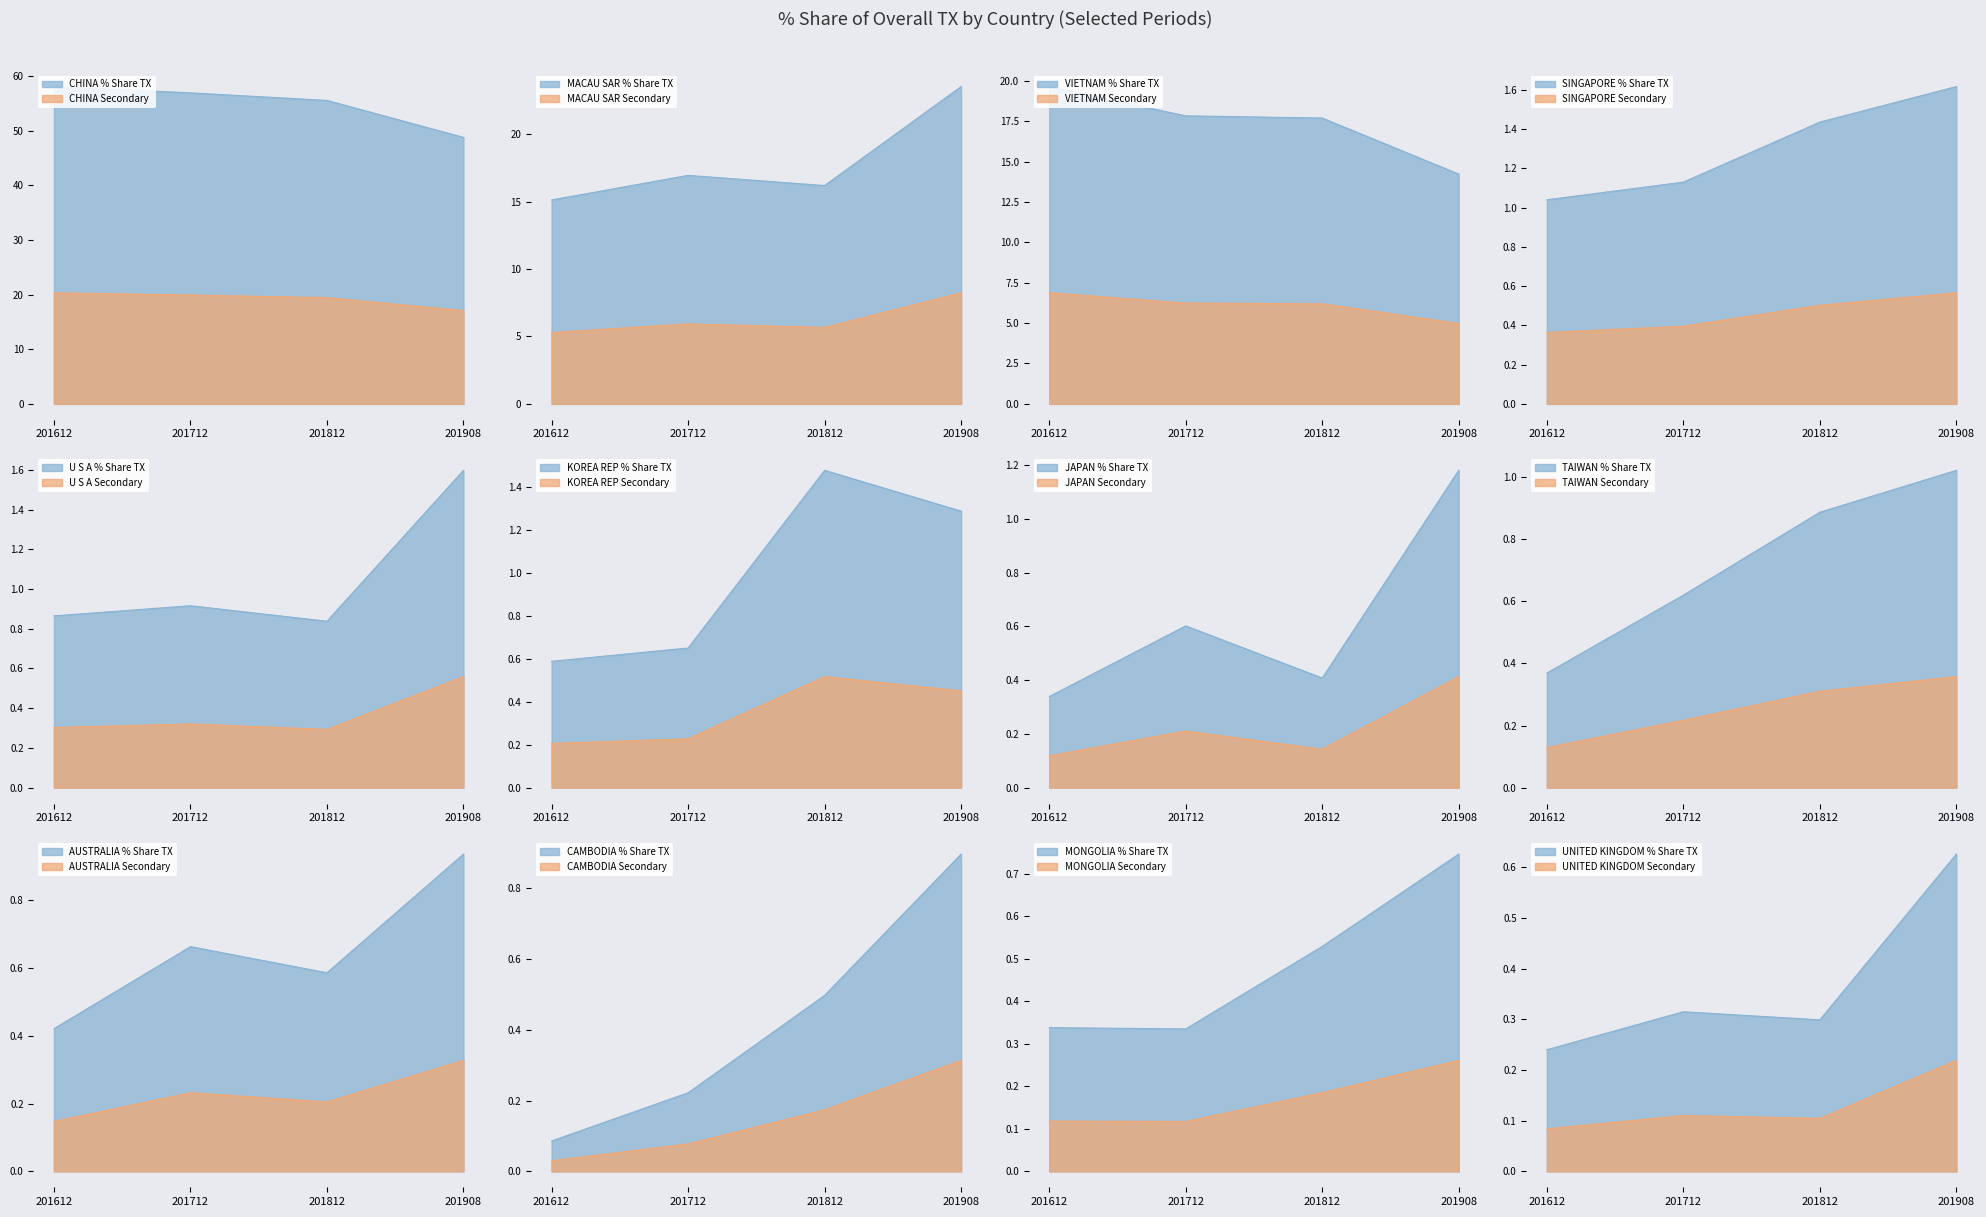

Reading left to right, transcribe all the data shown in this chart.

201612 % Share: 58.1	15.1	19.6	1.0	0.9	0.6	0.3	0.4	0.4	0.1	0.3	0.2
201712 % Share: 56.9	16.9	17.8	1.1	0.9	0.7	0.6	0.6	0.7	0.2	0.3	0.3
201812 % Share: 55.6	16.2	17.7	1.4	0.8	1.5	0.4	0.9	0.6	0.5	0.5	0.3
201908 % Share: 48.8	23.5	14.2	1.6	1.6	1.3	1.2	1.0	0.9	0.9	0.7	0.6